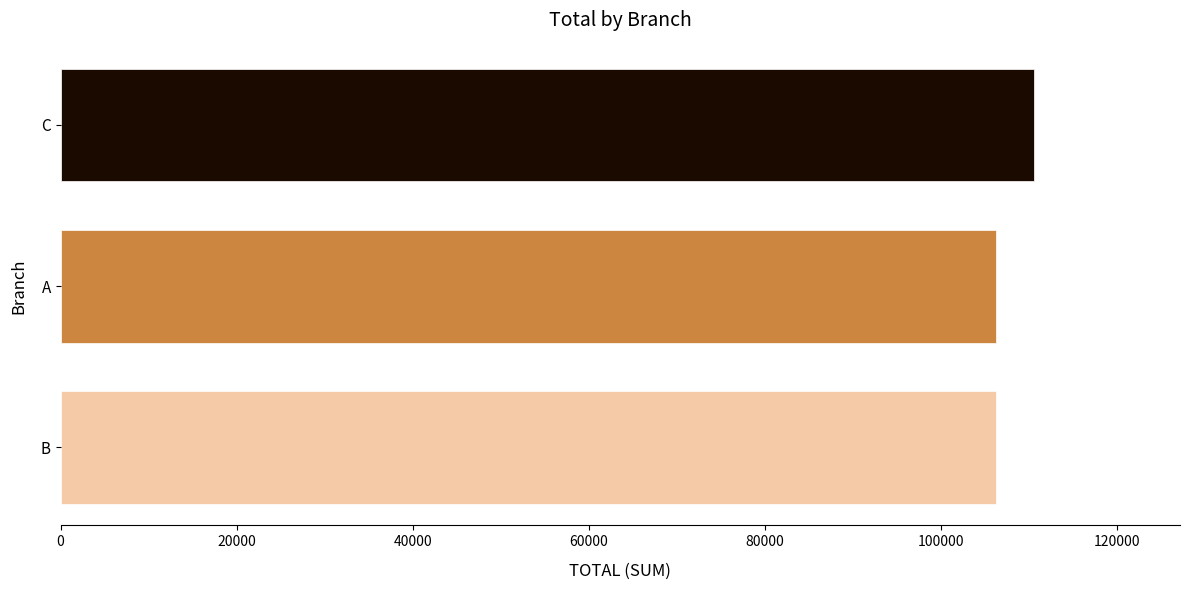

Which category has the highest value across all series?

C